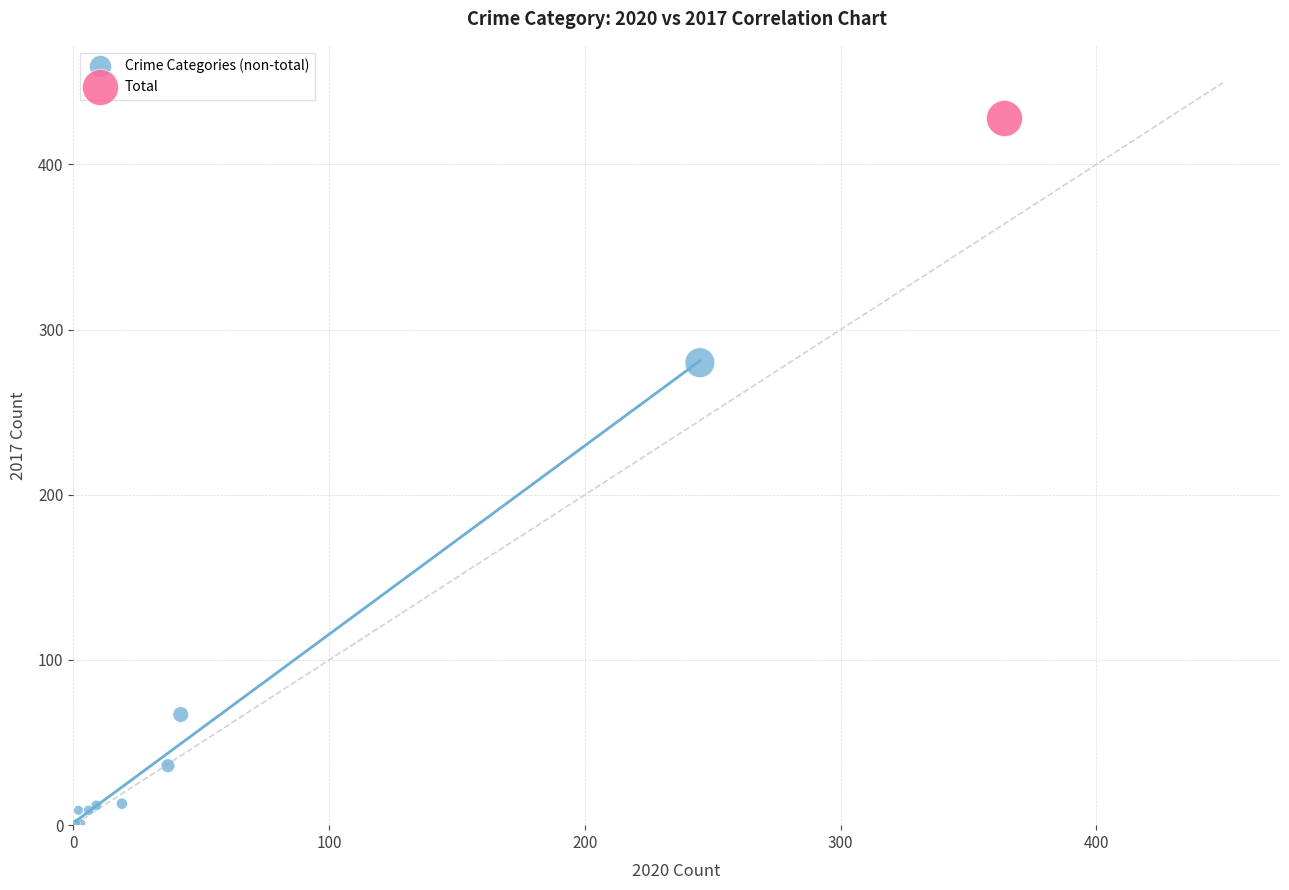

What are all the series names shown in the legend?

Crime Categories (non-total), Total